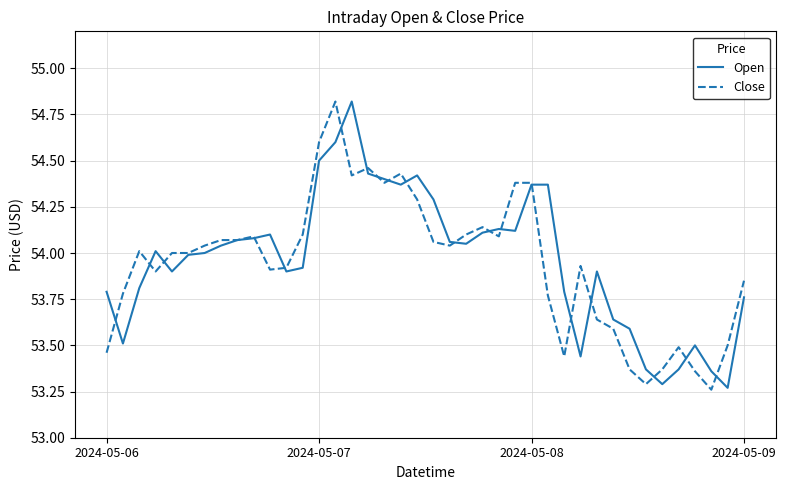

How many categories are shown in the chart?

40